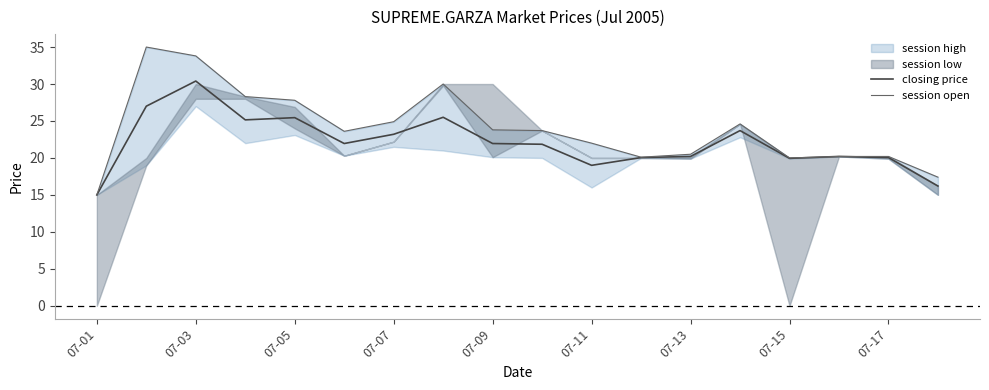

True or false: session open and closing price intersect in this chart.

False